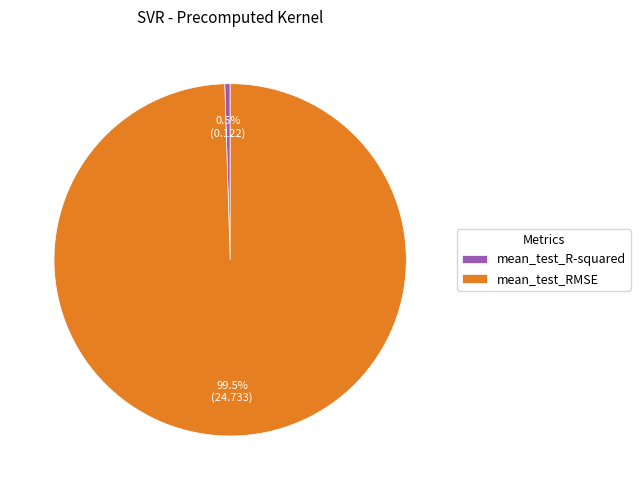

Rank the categories by value from highest to lowest.

mean_test_RMSE, mean_test_R-squared